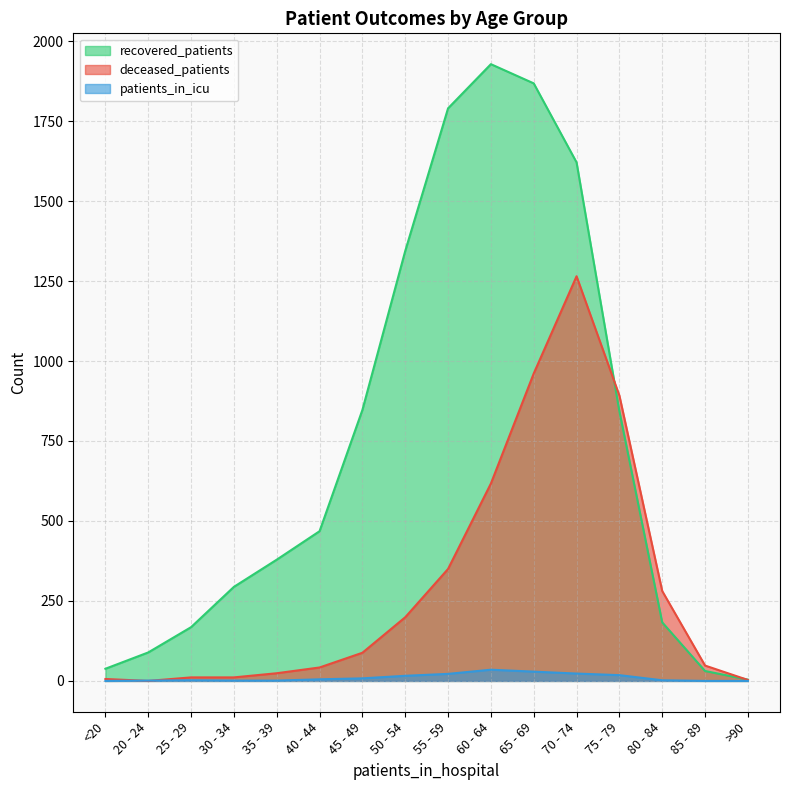

What is the spread (max minus min) of values at 70 - 74?

1598